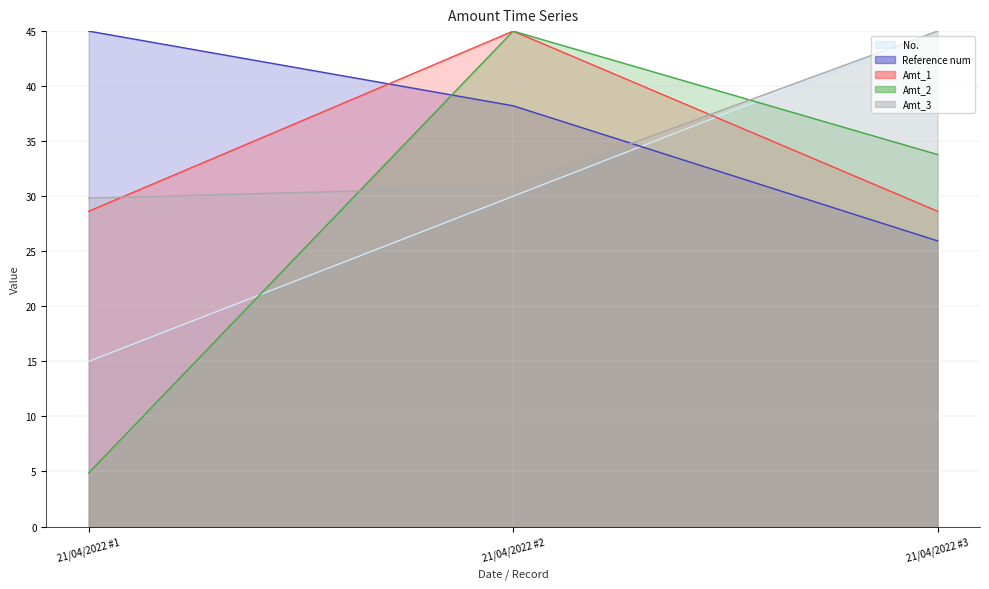

At which label is Amt_3 closest to 37?

21/04/2022 #2